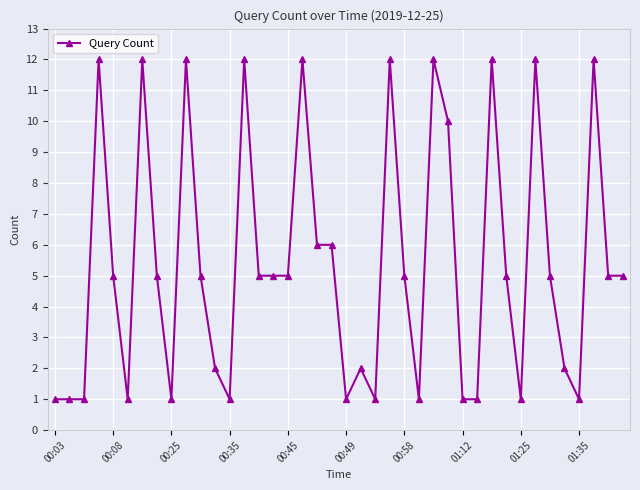

How many categories are shown in the chart?

40